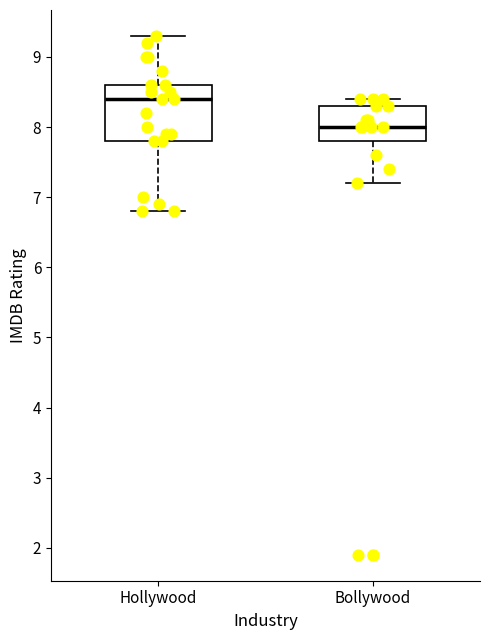

Where is the lower edge of the box for Bollywood on the y-axis? The values are not printed on the chart, so give them approximately, as read against the axis.

7.8